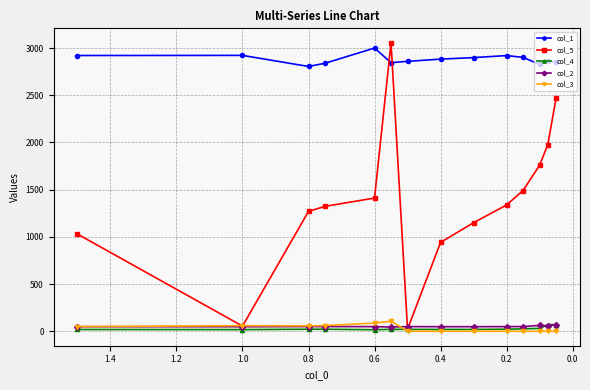

Between 1.0 and 0.6, which is larger?

0.6